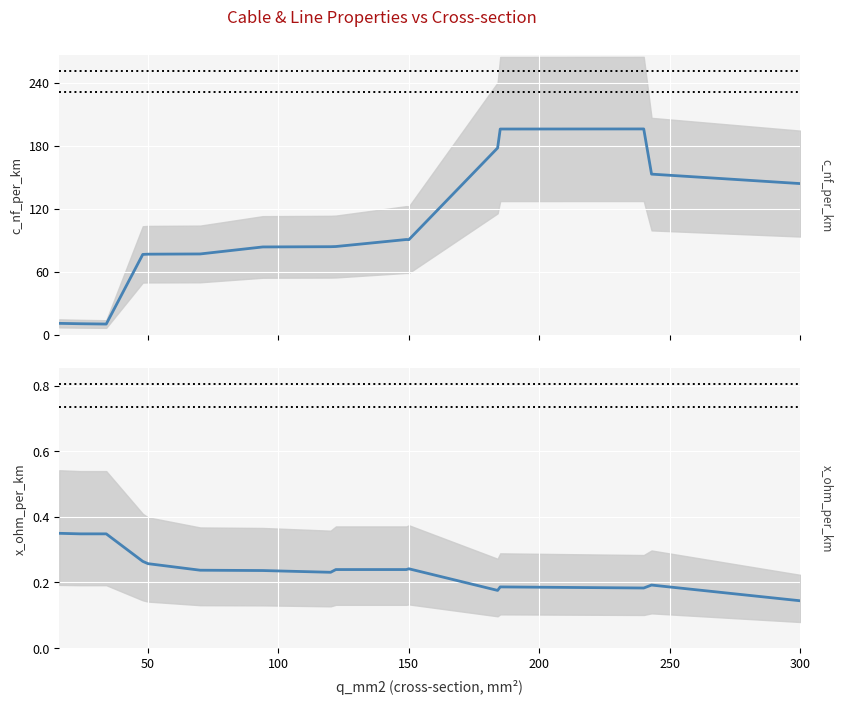

True or false: x_ohm_per_km and c_nf_per_km cross at least once.

False